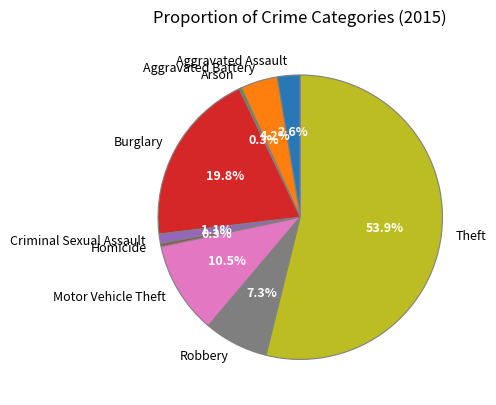

Combined, what portion of the pie is Homicide and Aggravated Assault?

2.9%